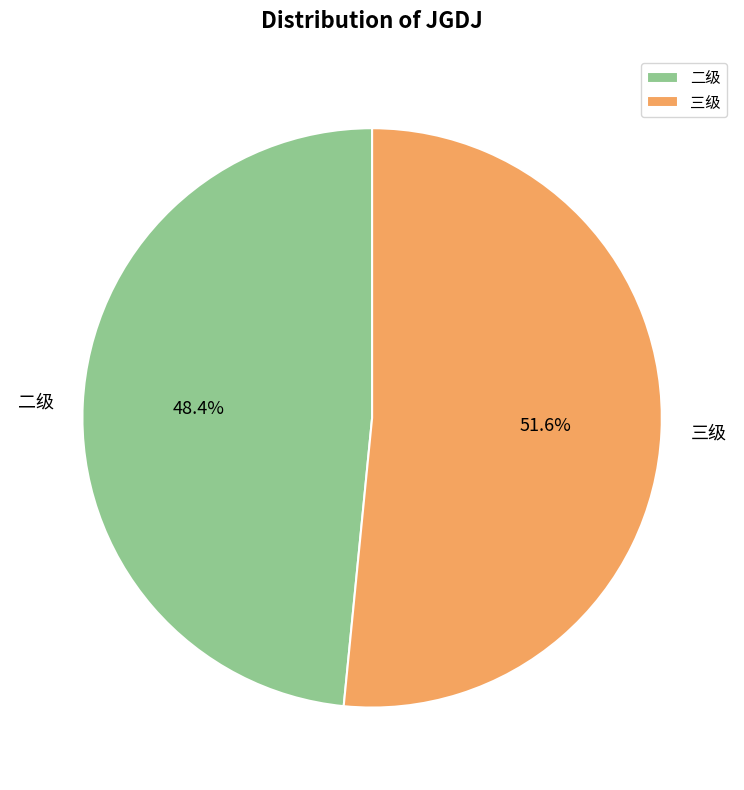

Rank the categories by value from highest to lowest.

三级, 二级